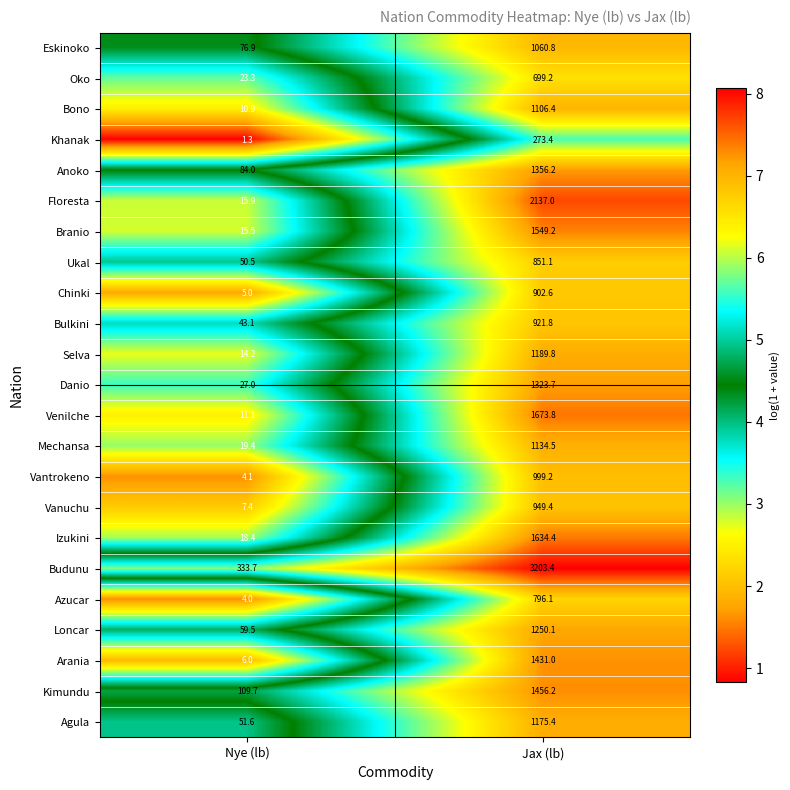

At which category does the chart reach its minimum across all series?

Nye (lb)